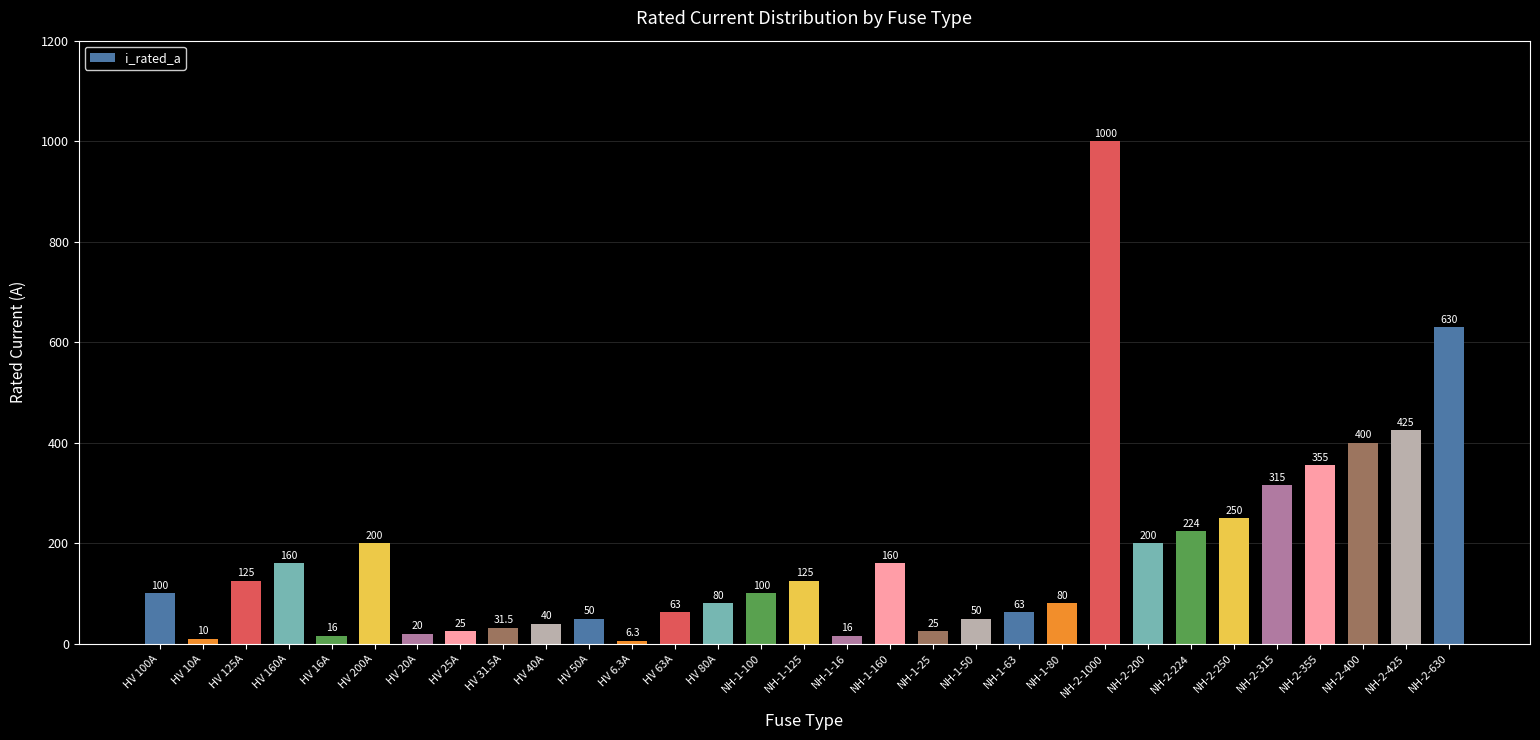

Reading left to right, extract all data points from this chart.

HV 100A=100.0	HV 10A=10.0	HV 125A=125.0	HV 160A=160.0	HV 16A=16.0	HV 200A=200.0	HV 20A=20.0	HV 25A=25.0	HV 31.5A=31.5	HV 40A=40.0	HV 50A=50.0	HV 6.3A=6.3	HV 63A=63.0	HV 80A=80.0	NH-1-100=100.0	NH-1-125=125.0	NH-1-16=16.0	NH-1-160=160.0	NH-1-25=25.0	NH-1-50=50.0	NH-1-63=63.0	NH-1-80=80.0	NH-2-1000=1000.0	NH-2-200=200.0	NH-2-224=224.0	NH-2-250=250.0	NH-2-315=315.0	NH-2-355=355.0	NH-2-400=400.0	NH-2-425=425.0	NH-2-630=630.0